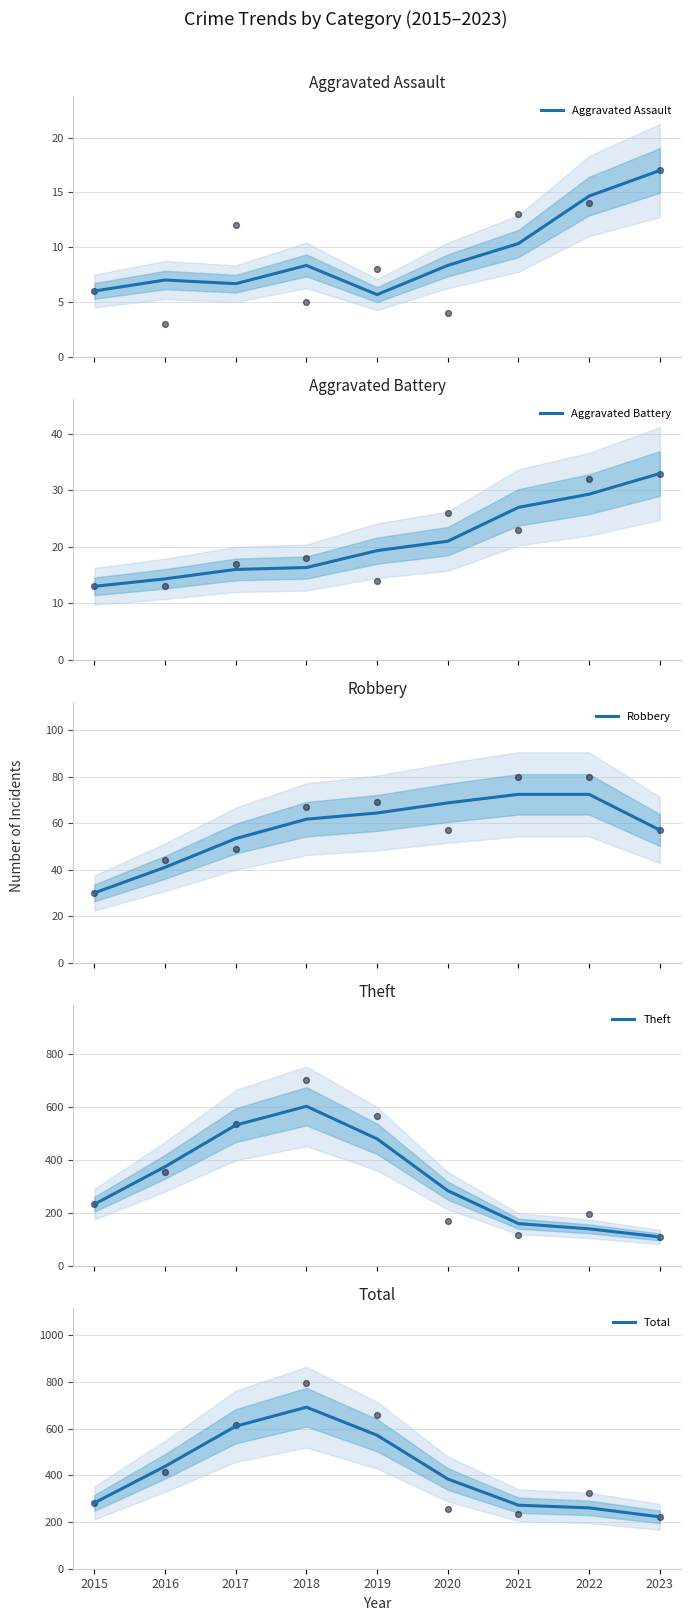

Which series contains the highest Y value?

Total